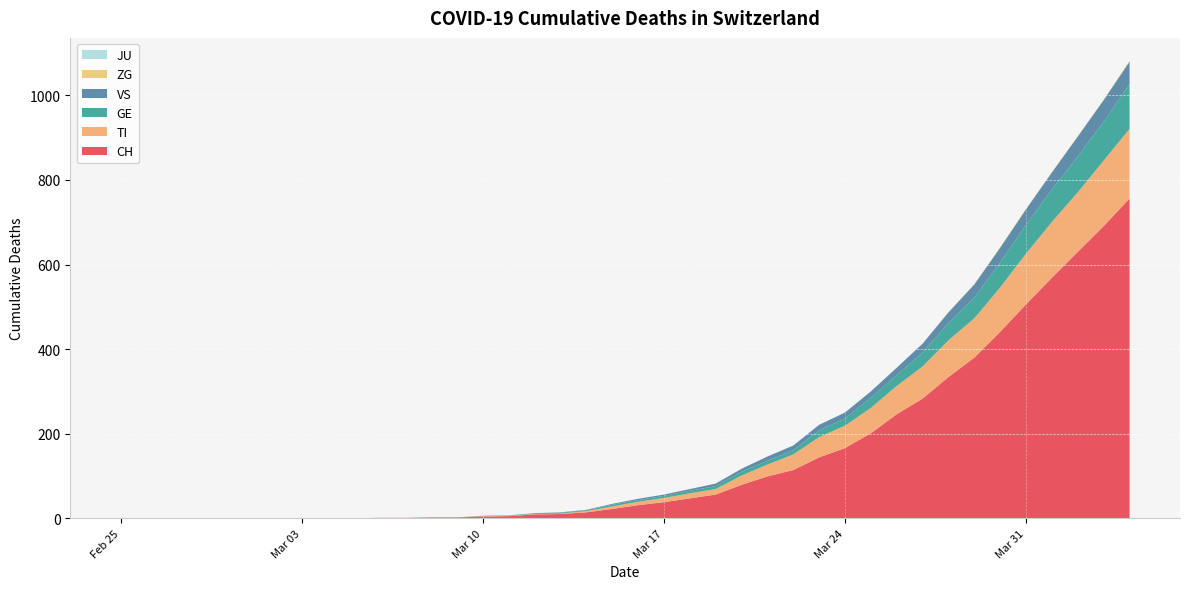

Reading left to right, what are all the values shown in this chart?

CH: 2020-02-25=0	2020-02-26=0	2020-02-27=0	2020-02-28=0	2020-02-29=0	2020-03-01=0	2020-03-02=0	2020-03-03=0	2020-03-04=0	2020-03-05=0	2020-03-06=1	2020-03-07=1	2020-03-08=2	2020-03-09=2	2020-03-10=4	2020-03-11=5	2020-03-12=9	2020-03-13=10	2020-03-14=14	2020-03-15=22	2020-03-16=31	2020-03-17=38	2020-03-18=47	2020-03-19=56	2020-03-20=79	2020-03-21=99	2020-03-22=114	2020-03-23=144	2020-03-24=166	2020-03-25=201	2020-03-26=246	2020-03-27=283	2020-03-28=334	2020-03-29=380	2020-03-30=441	2020-03-31=506	2020-04-01=569	2020-04-02=630	2020-04-03=691	2020-04-04=756
TI: 2020-02-25=0	2020-02-26=0	2020-02-27=0	2020-02-28=0	2020-02-29=0	2020-03-01=0	2020-03-02=0	2020-03-03=0	2020-03-04=0	2020-03-05=0	2020-03-06=0	2020-03-07=0	2020-03-08=0	2020-03-09=0	2020-03-10=1	2020-03-11=1	2020-03-12=1	2020-03-13=1	2020-03-14=3	2020-03-15=6	2020-03-16=8	2020-03-17=10	2020-03-18=12	2020-03-19=13	2020-03-20=22	2020-03-21=28	2020-03-22=37	2020-03-23=48	2020-03-24=53	2020-03-25=60	2020-03-26=67	2020-03-27=76	2020-03-28=87	2020-03-29=93	2020-03-30=105	2020-03-31=120	2020-04-01=132	2020-04-02=141	2020-04-03=155	2020-04-04=165
GE: 2020-02-25=0	2020-02-26=0	2020-02-27=0	2020-02-28=0	2020-02-29=0	2020-03-01=0	2020-03-02=0	2020-03-03=0	2020-03-04=0	2020-03-05=0	2020-03-06=0	2020-03-07=0	2020-03-08=0	2020-03-09=0	2020-03-10=1	2020-03-11=1	2020-03-12=2	2020-03-13=2	2020-03-14=2	2020-03-15=4	2020-03-16=4	2020-03-17=5	2020-03-18=6	2020-03-19=7	2020-03-20=9	2020-03-21=9	2020-03-22=10	2020-03-23=16	2020-03-24=17	2020-03-25=24	2020-03-26=26	2020-03-27=33	2020-03-28=41	2020-03-29=49	2020-03-30=59	2020-03-31=68	2020-04-01=77	2020-04-02=85	2020-04-03=92	2020-04-04=106
VS: 2020-02-25=0	2020-02-26=0	2020-02-27=0	2020-02-28=0	2020-02-29=0	2020-03-01=0	2020-03-02=0	2020-03-03=0	2020-03-04=0	2020-03-05=0	2020-03-06=0	2020-03-07=0	2020-03-08=0	2020-03-09=0	2020-03-10=0	2020-03-11=0	2020-03-12=0	2020-03-13=1	2020-03-14=1	2020-03-15=2	2020-03-16=3	2020-03-17=3	2020-03-18=4	2020-03-19=6	2020-03-20=7	2020-03-21=10	2020-03-22=11	2020-03-23=13	2020-03-24=14	2020-03-25=15	2020-03-26=17	2020-03-27=21	2020-03-28=25	2020-03-29=31	2020-03-30=35	2020-03-31=37	2020-04-01=40	2020-04-02=47	2020-04-03=51	2020-04-04=53
ZG: 2020-02-25=0	2020-02-26=0	2020-02-27=0	2020-02-28=0	2020-02-29=0	2020-03-01=0	2020-03-02=0	2020-03-03=0	2020-03-04=0	2020-03-05=0	2020-03-06=0	2020-03-07=0	2020-03-08=0	2020-03-09=0	2020-03-10=0	2020-03-11=0	2020-03-12=0	2020-03-13=0	2020-03-14=0	2020-03-15=0	2020-03-16=0	2020-03-17=0	2020-03-18=0	2020-03-19=0	2020-03-20=0	2020-03-21=0	2020-03-22=0	2020-03-23=0	2020-03-24=0	2020-03-25=0	2020-03-26=0	2020-03-27=0	2020-03-28=1	2020-03-29=1	2020-03-30=1	2020-03-31=1	2020-04-01=1	2020-04-02=1	2020-04-03=1	2020-04-04=2
JU: 2020-02-25=0	2020-02-26=0	2020-02-27=0	2020-02-28=0	2020-02-29=0	2020-03-01=0	2020-03-02=0	2020-03-03=0	2020-03-04=0	2020-03-05=0	2020-03-06=0	2020-03-07=0	2020-03-08=0	2020-03-09=0	2020-03-10=0	2020-03-11=0	2020-03-12=0	2020-03-13=0	2020-03-14=0	2020-03-15=0	2020-03-16=0	2020-03-17=0	2020-03-18=0	2020-03-19=0	2020-03-20=0	2020-03-21=0	2020-03-22=0	2020-03-23=0	2020-03-24=0	2020-03-25=0	2020-03-26=0	2020-03-27=0	2020-03-28=0	2020-03-29=0	2020-03-30=0	2020-03-31=0	2020-04-01=0	2020-04-02=0	2020-04-03=0	2020-04-04=0